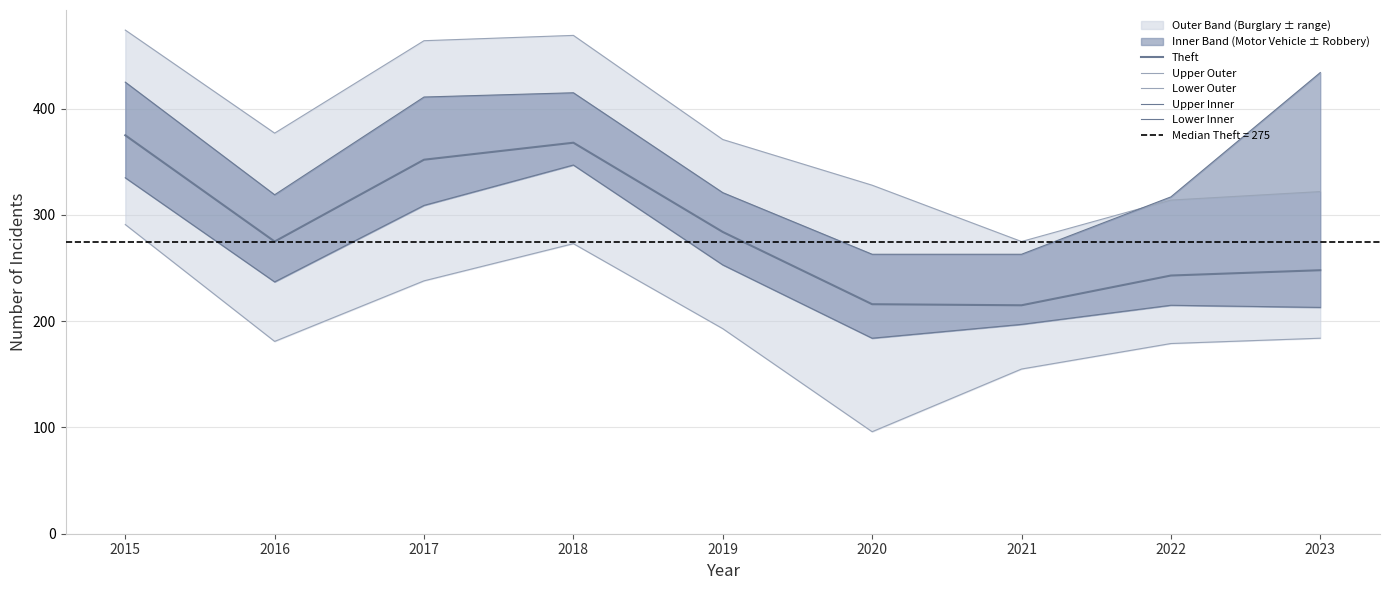

How many data points does each series have?

9